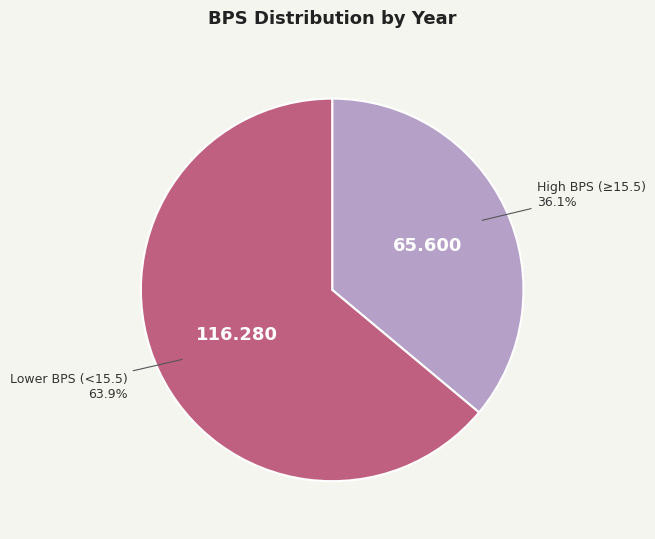

Which category has the biggest portion of the pie?

Lower BPS (<15.5)